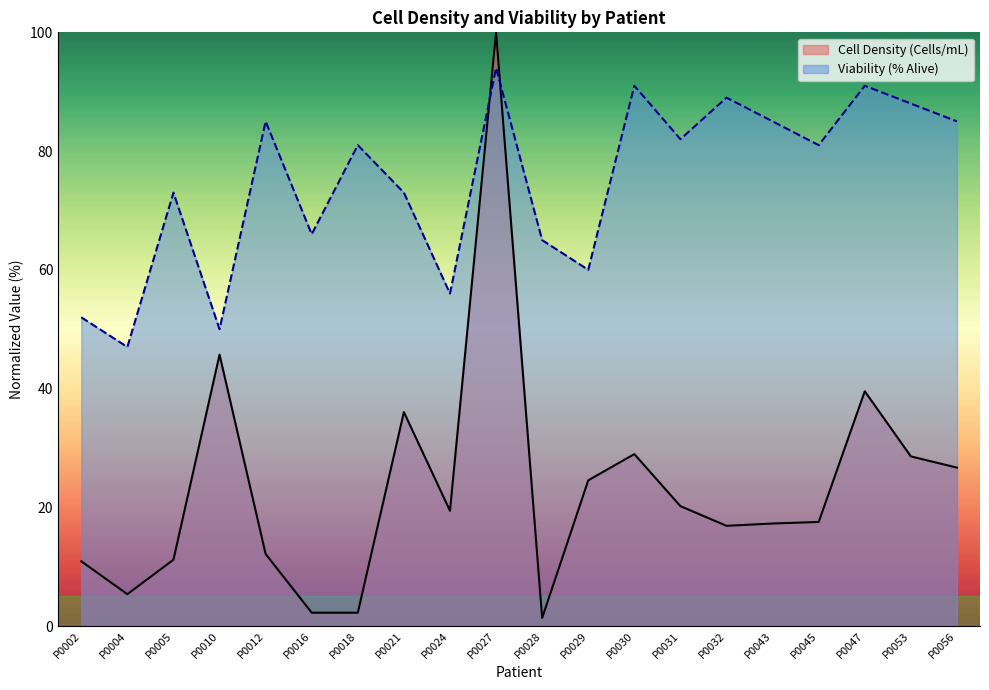

Rank the series by their maximum value, from highest to lowest.

Cell Density (Cells/mL), Viability (% Alive)